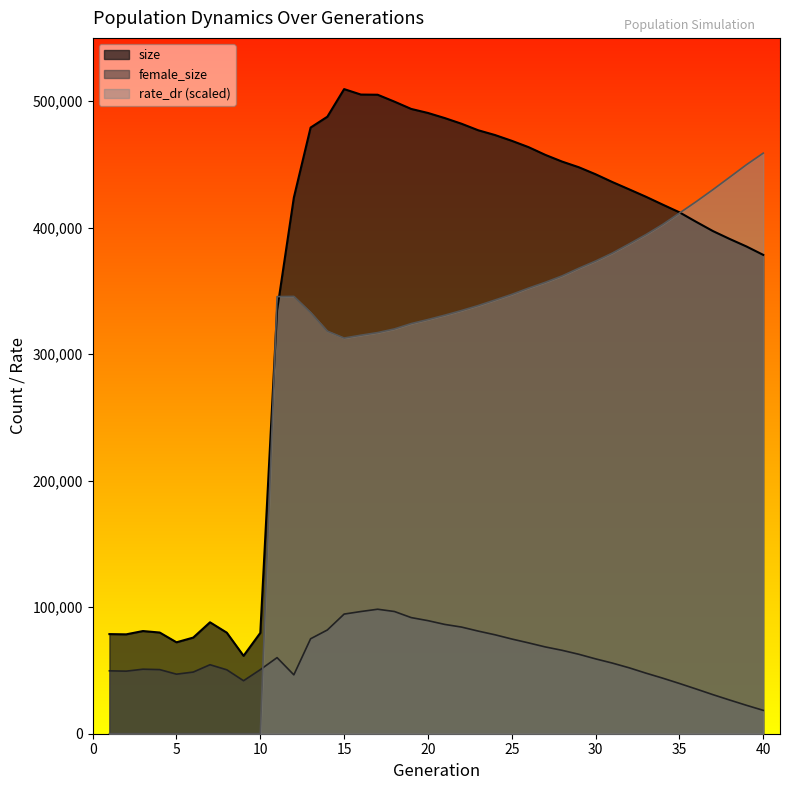

At which label does female_size reach its minimum?

40